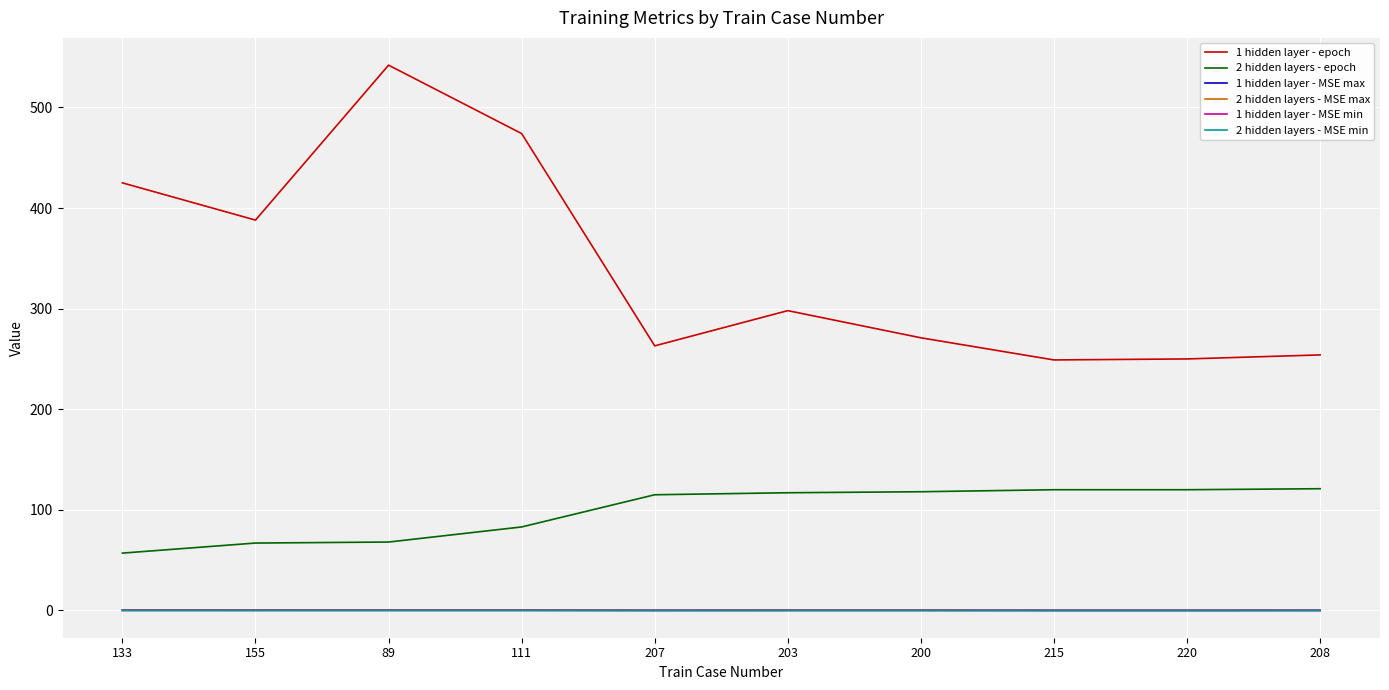

Is the value of 1 hidden layer - epoch at 207 greater than the value of 2 hidden layers - MSE max at 207?

Yes